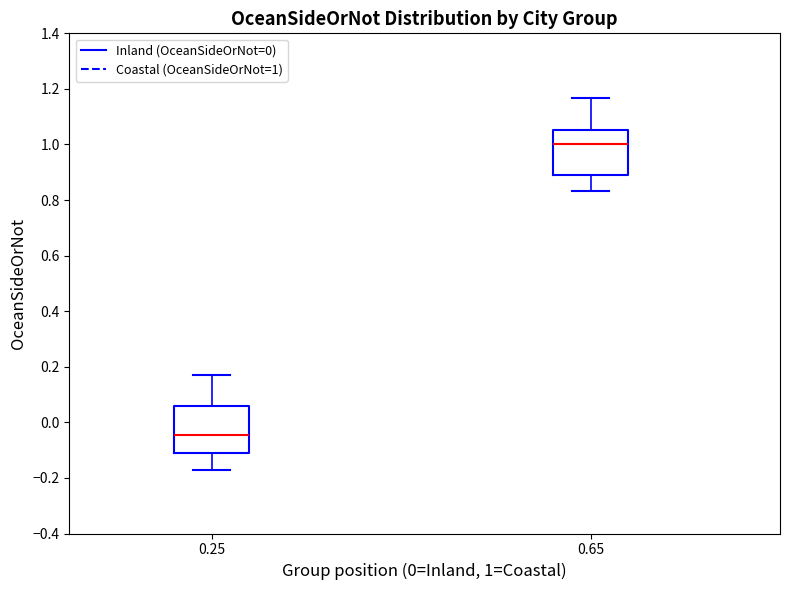

Where does the median line of the box at x = 0.65 sit on the y-axis? The values are not printed on the chart, so give them approximately, as read against the axis.

1.00